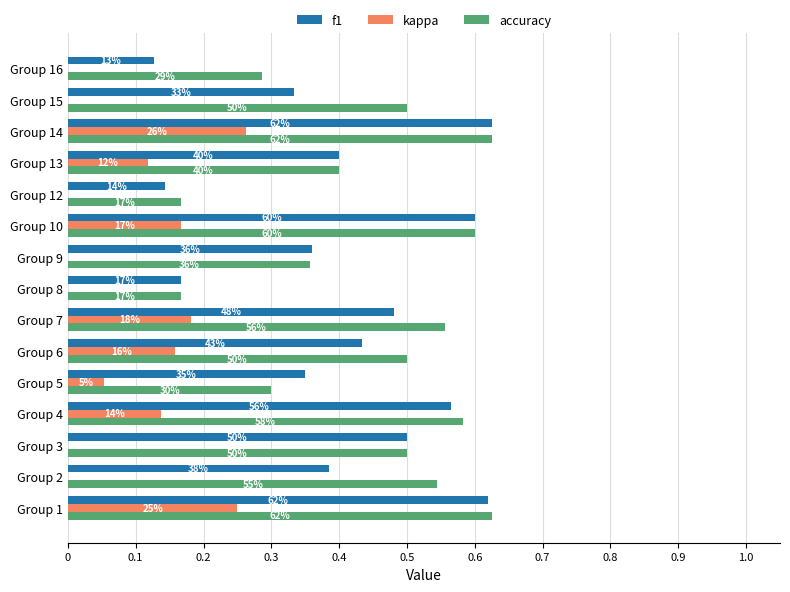

What is the sum of all f1 values?

6.1